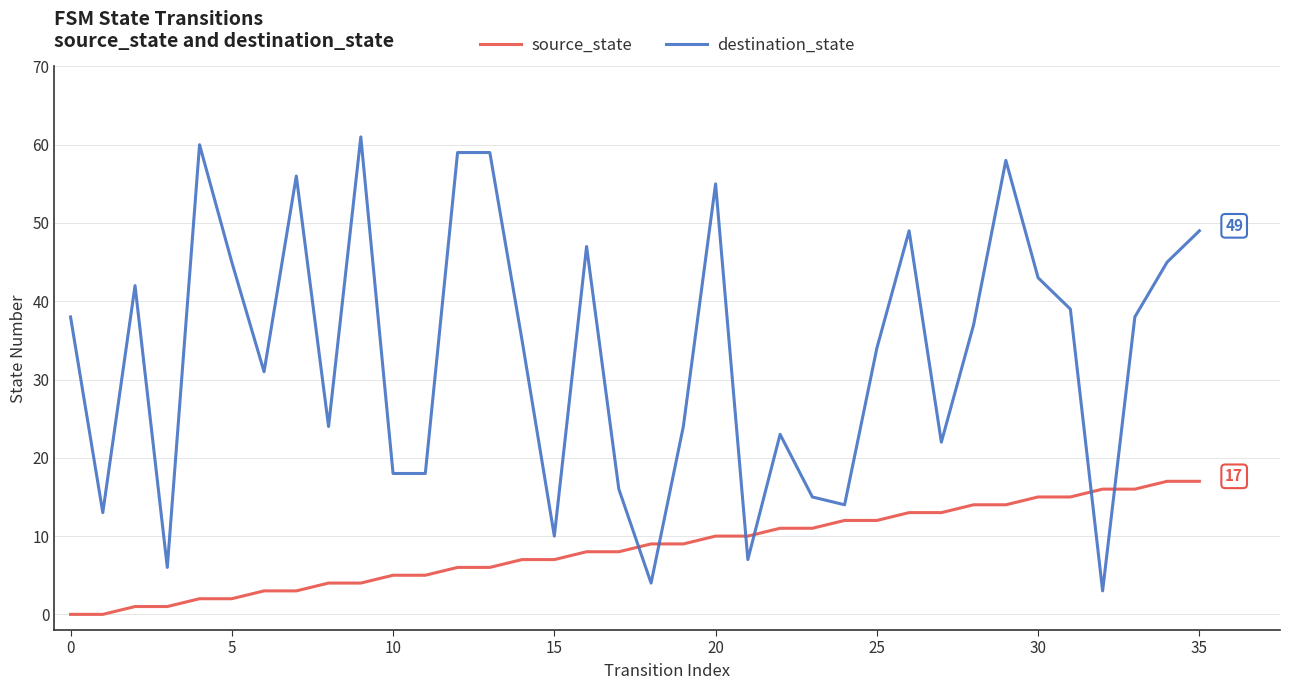

Is this an area chart (filled region under the line)?

No